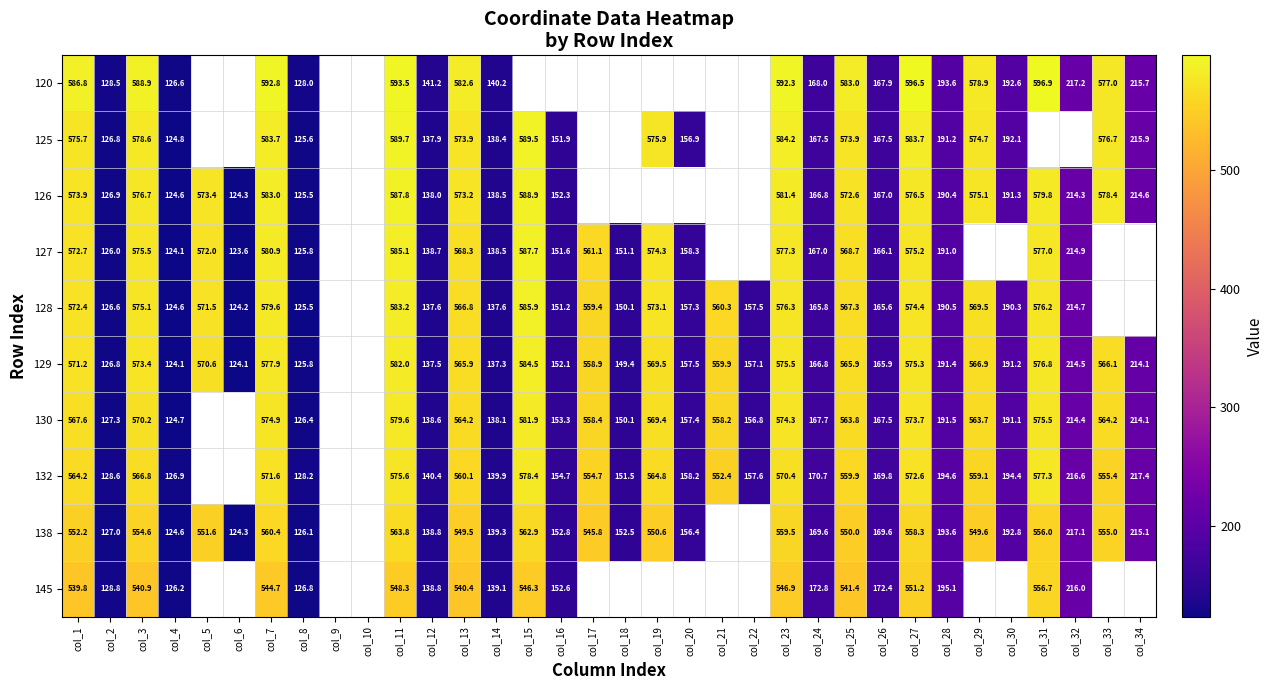

How many categories are shown in the chart?

34